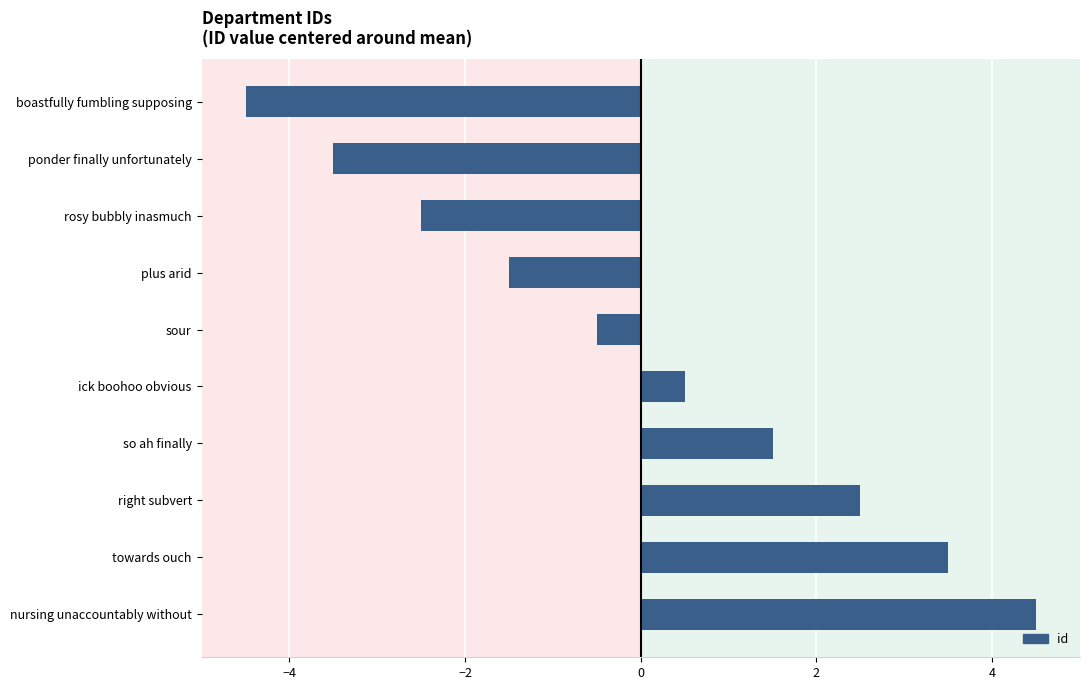

How many bars are there in total?

10